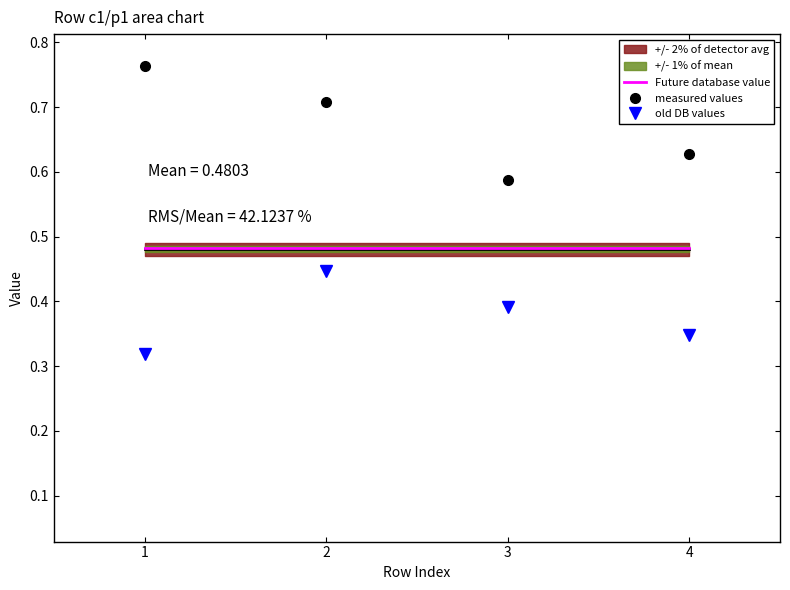

Where is the first local maximum for old DB values?

2